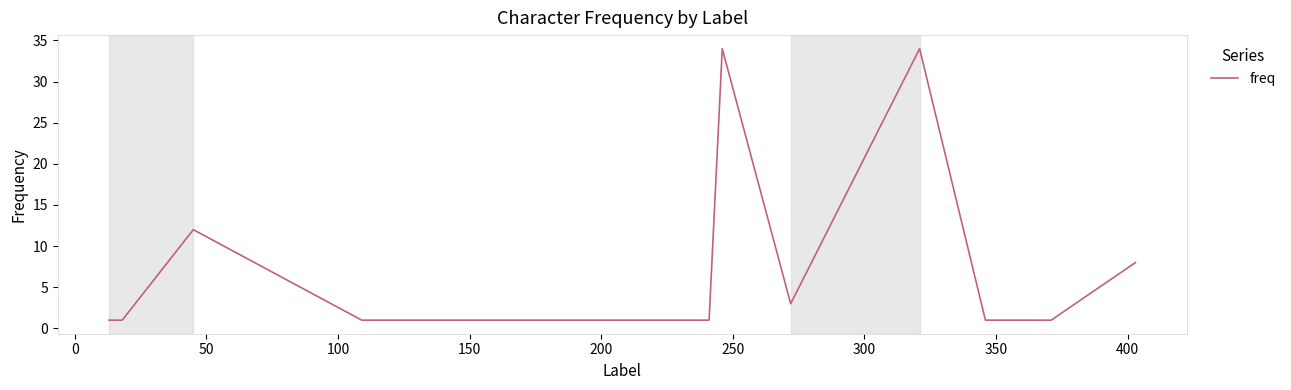

What is the average value?

9